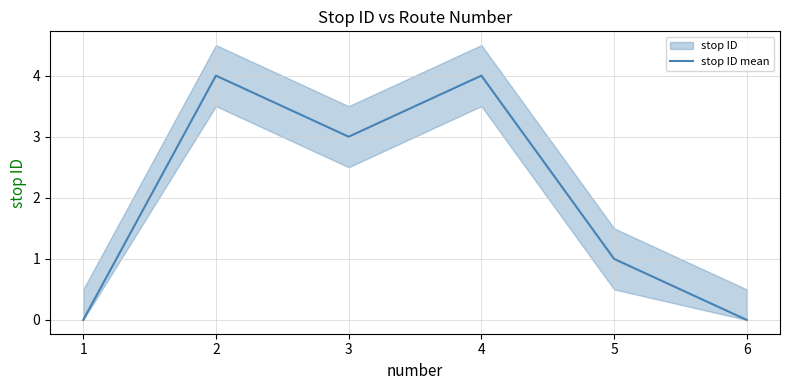

Reading left to right, transcribe all the data shown in this chart.

1=0	2=4	3=3	4=4	5=1	6=0